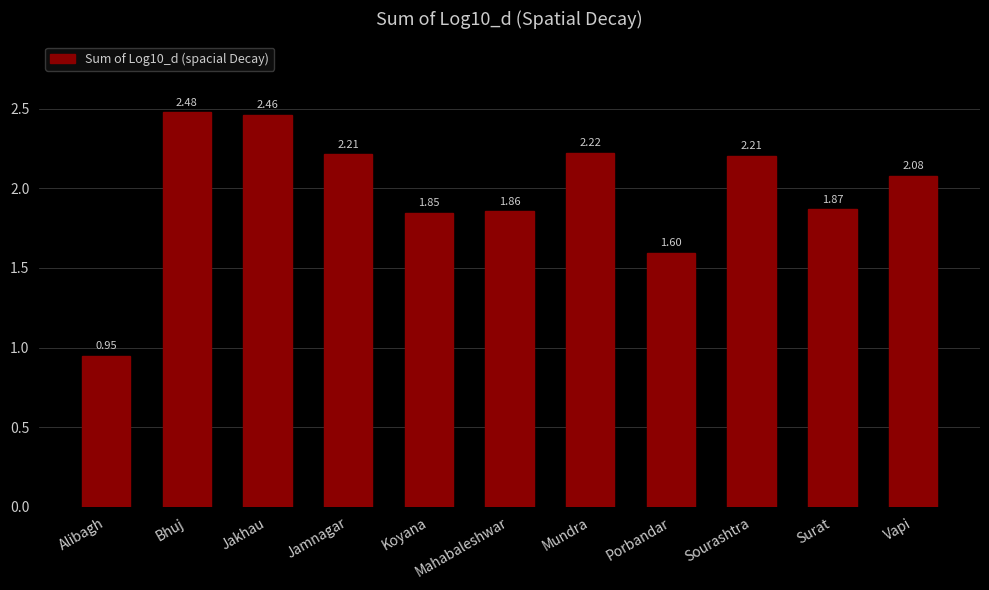

Is it true that the value at Jamnagar is 0.8?

False